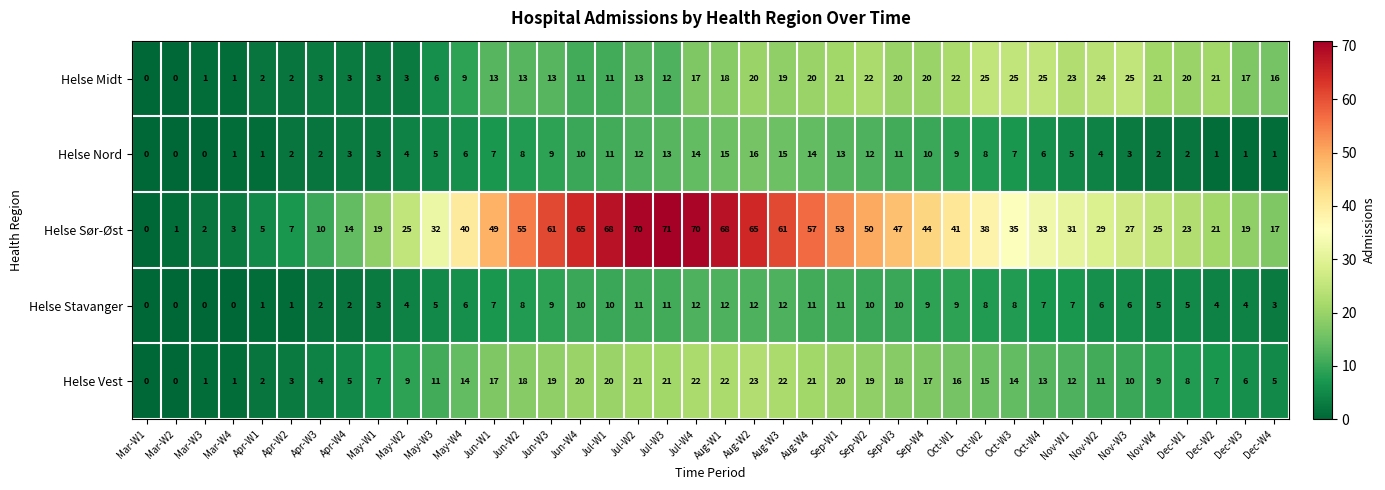

What is the maximum value shown in the chart?

71